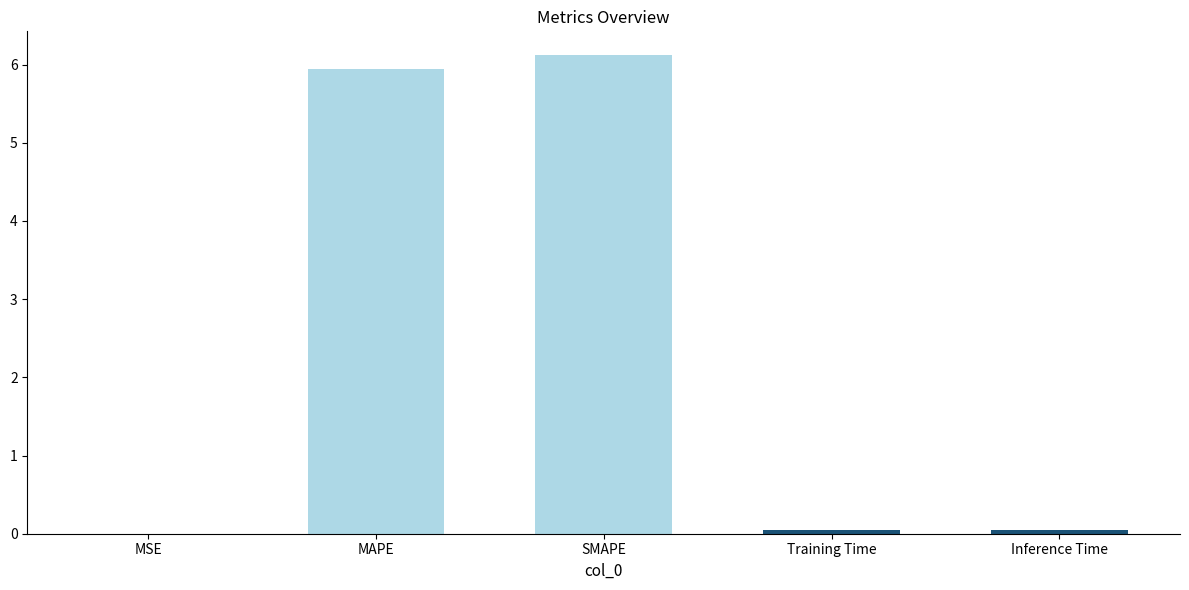

What is the difference between the values at MAPE and SMAPE?

0.2